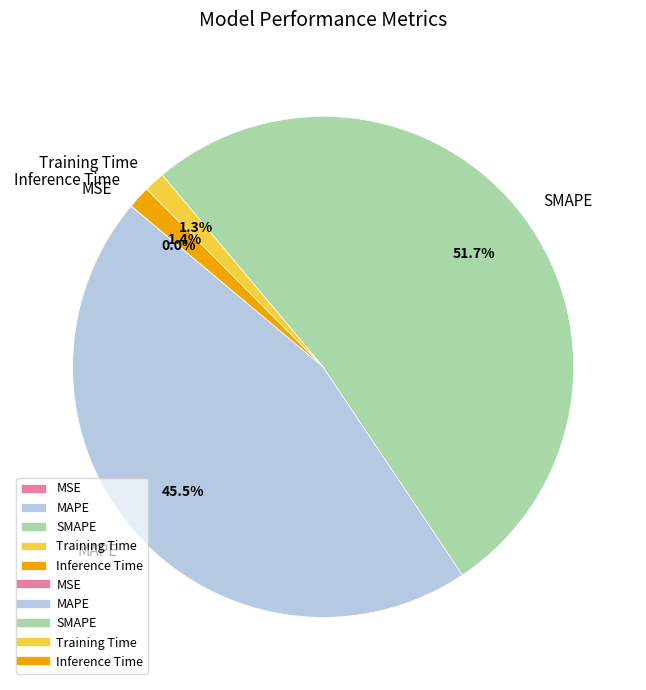

What is the total percentage of Training Time and SMAPE?

53.1%